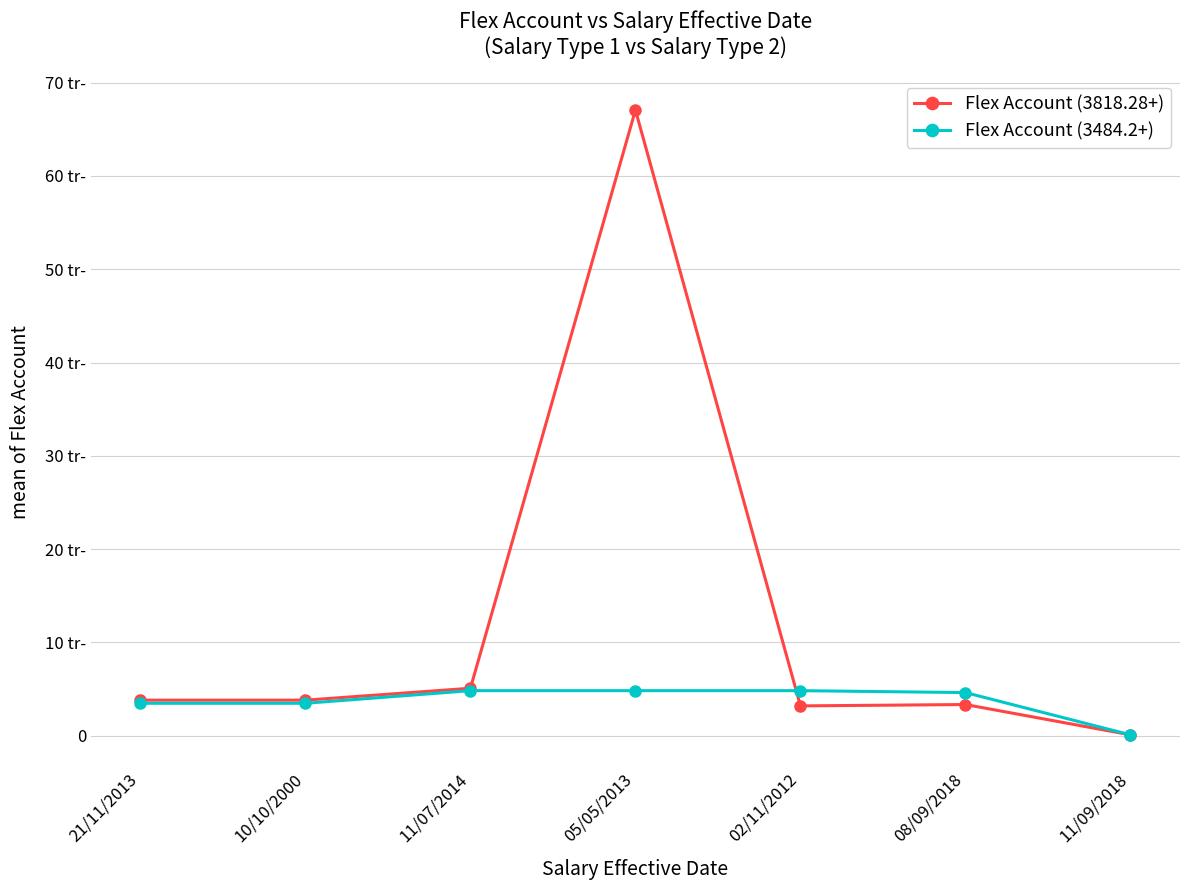

Where is the first local maximum for Flex Account (3484.2+)?

11/07/2014